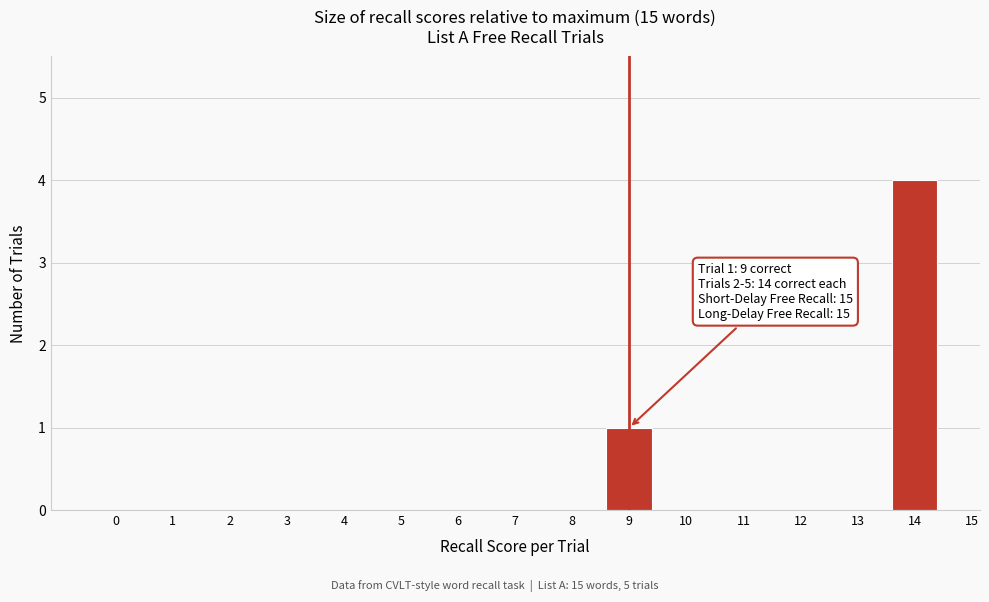

Reading right to left, transcribe all the data shown in this chart.

14=4	13=0	12=0	11=0	10=0	9=1	8=0	7=0	6=0	5=0	4=0	3=0	2=0	1=0	0=0